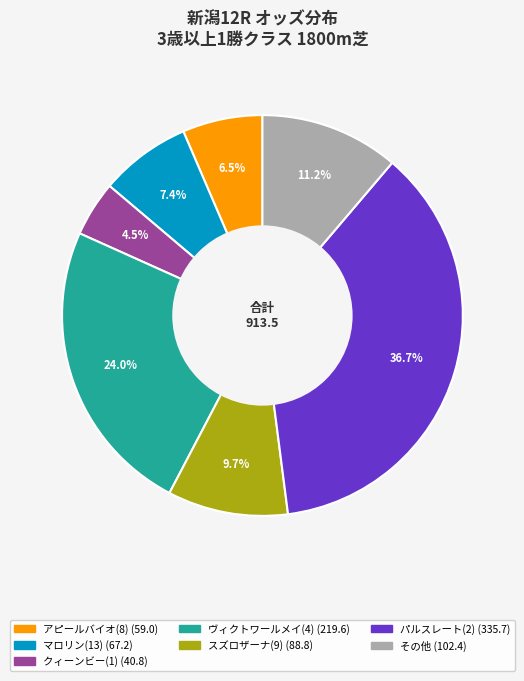

Is there any slice that represents more than half of the pie?

No